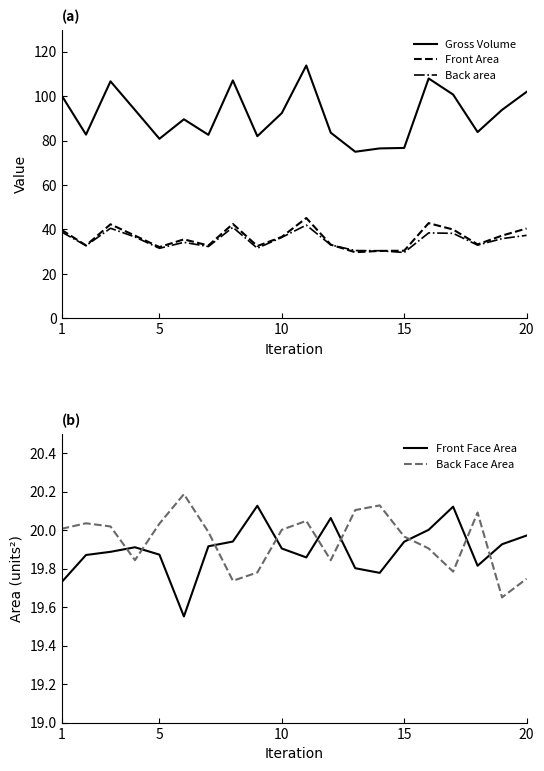

How many data points in Back Face Area are above 20?

10